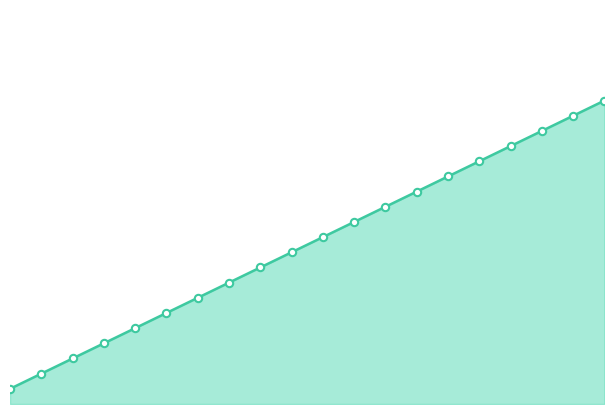

Between 10 and 6, which is larger?

10